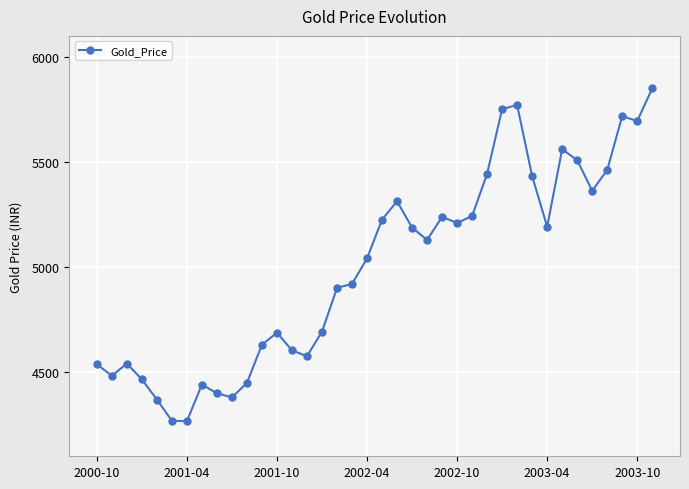

What is the value of the 10th point from the left?

4380